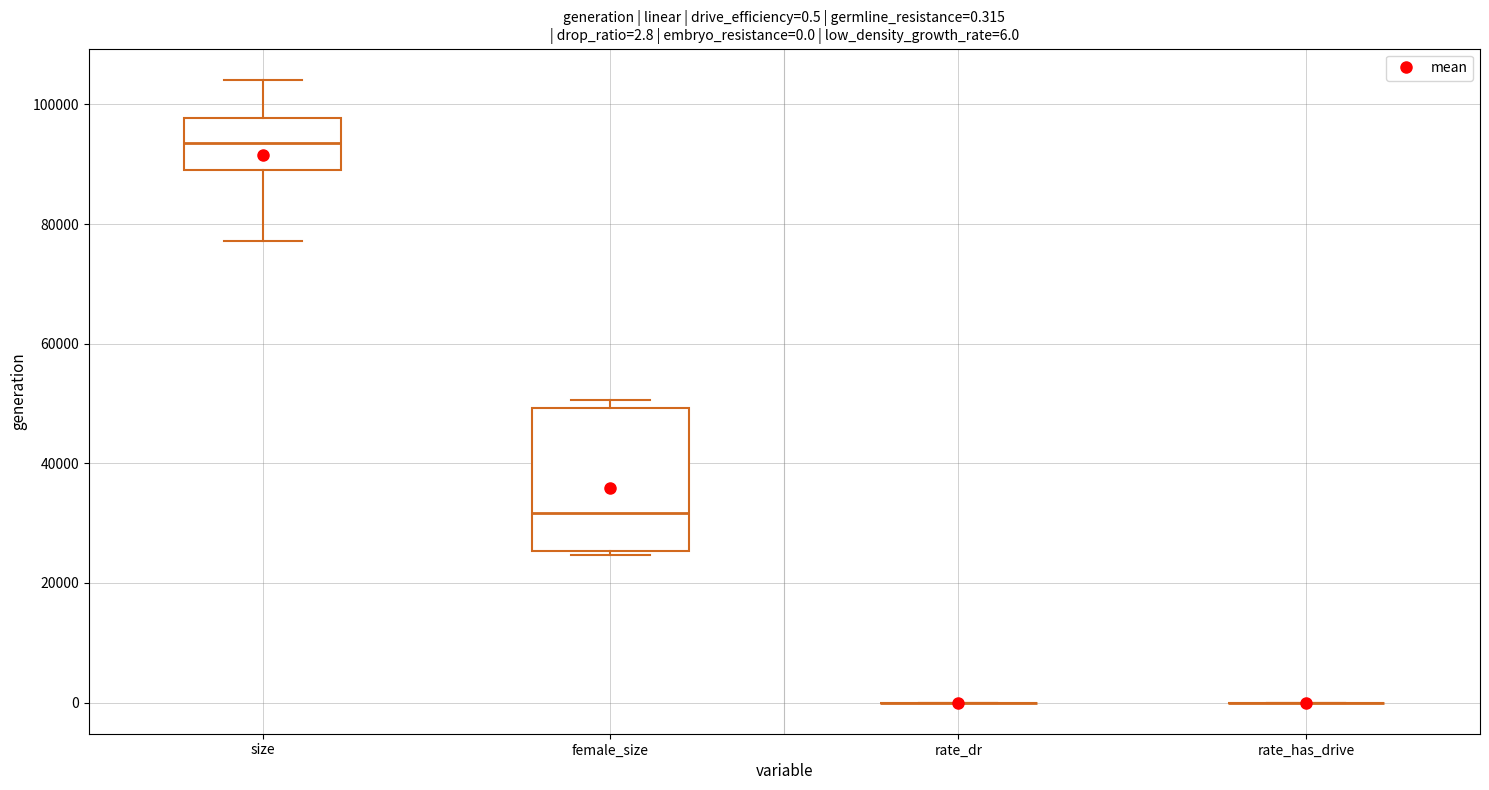

Which box is the tallest, from its lower edge to its upper edge?

female_size